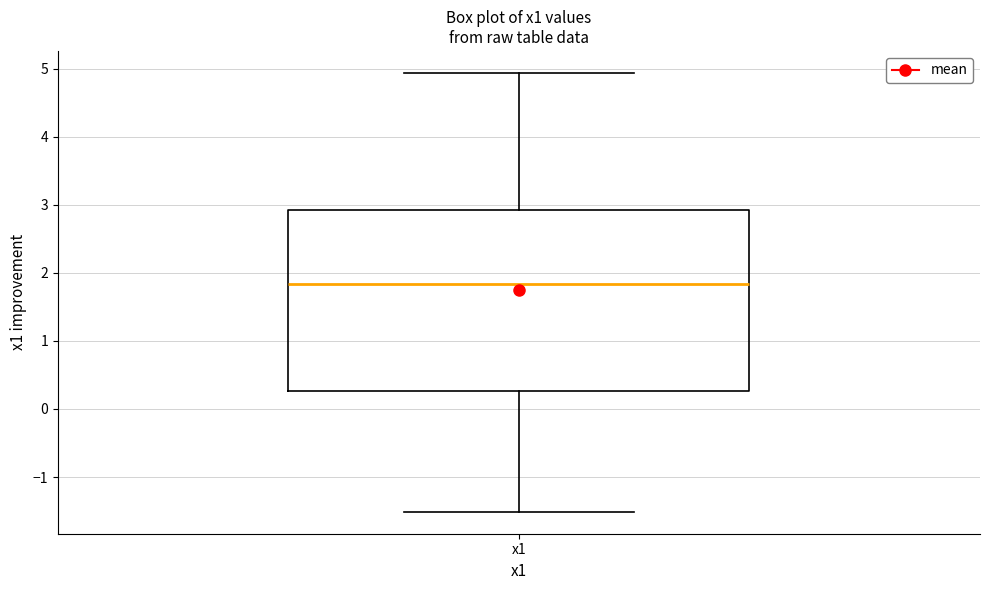

Read this box plot against the y-axis: the position of the median line, the range covered by the box, and the ends of both whiskers. The values are not printed on the chart, so give them approximately, as read against the axis.

median 1.8, box 0.3 to 2.9, whiskers -1.5 to 4.9